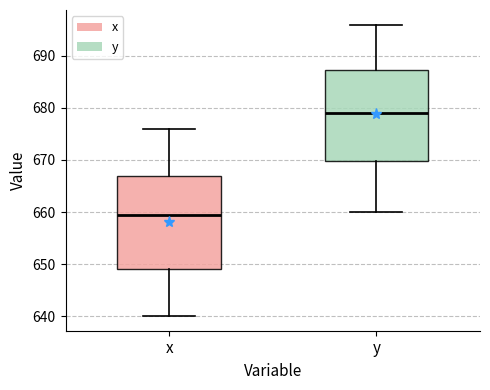

Reading left to right, transcribe this box plot: for each box, give where its median line is, the range the box spans, and where its two whiskers end, as read against the y-axis. The values are not printed on the chart, so give them approximately, as read against the axis.

x: median 660, box 649 to 667, whiskers 640 to 676
y: median 679, box 670 to 687, whiskers 660 to 696